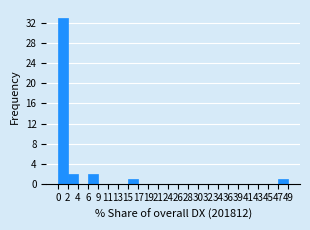

Over which range of the x-axis is the bar tallest?

0 to 2